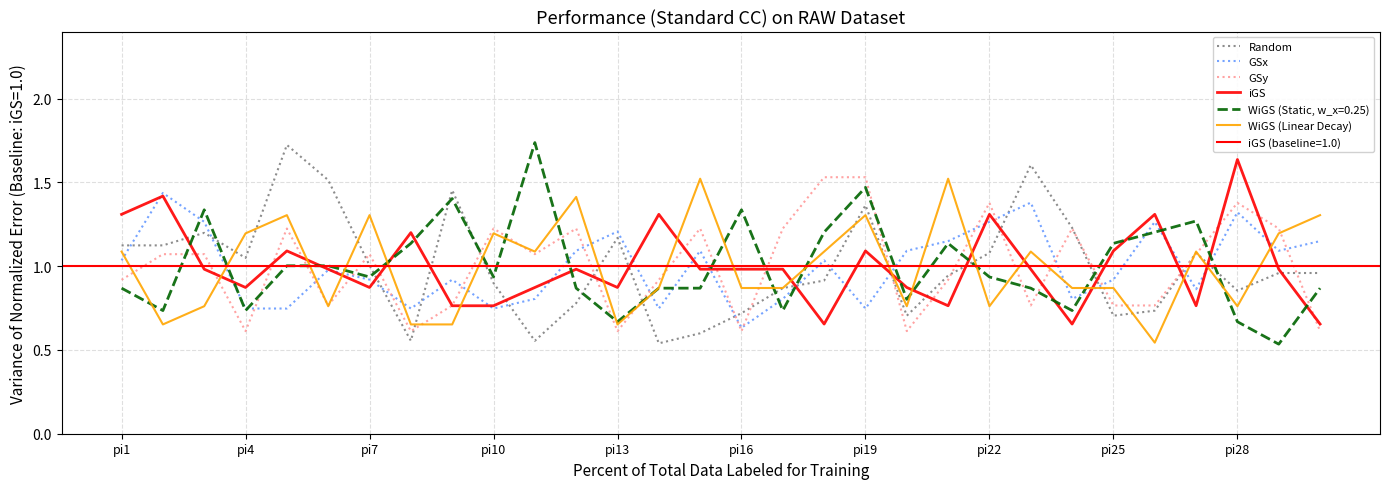

What is the difference between the maximum and minimum values in the iGS series?

1.0